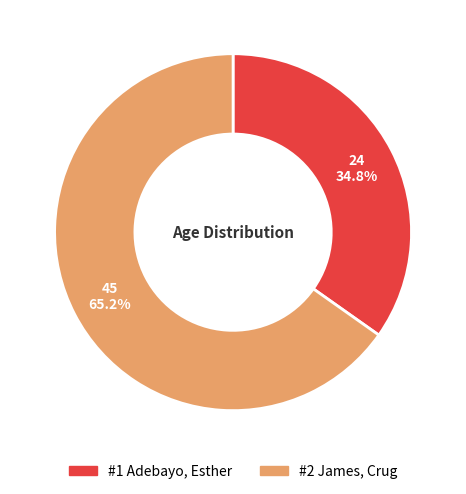

The #1 Adebayo, Esther slice represents 35% of the pie. True or false?

True